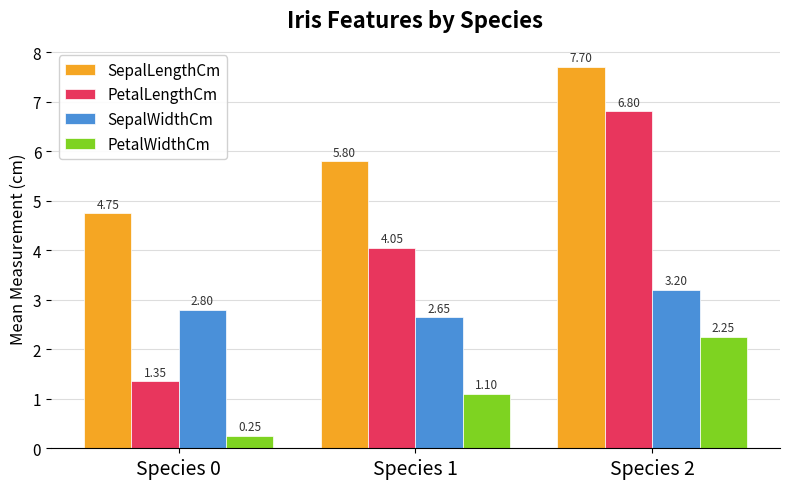

How many groups of bars are there?

3